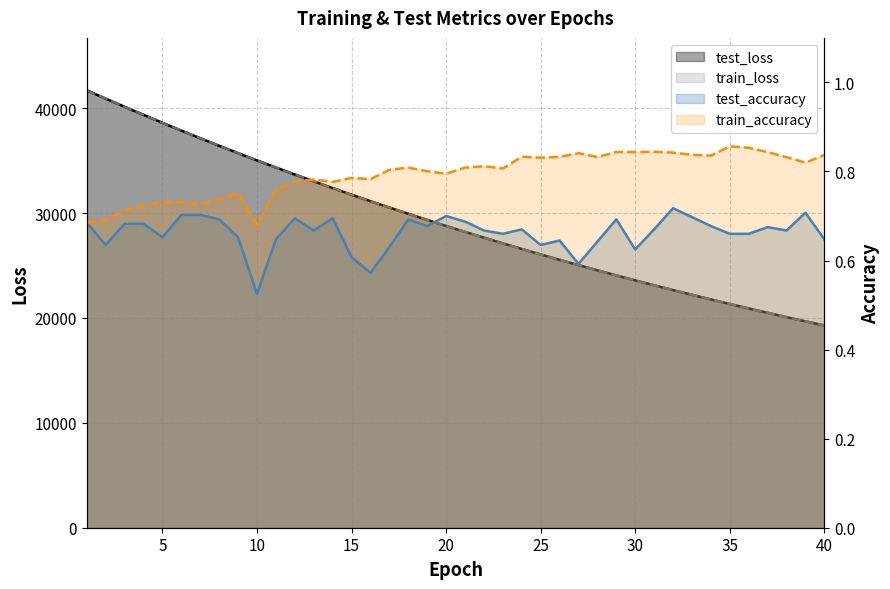

What is the total value across all series at 38?

40165.3